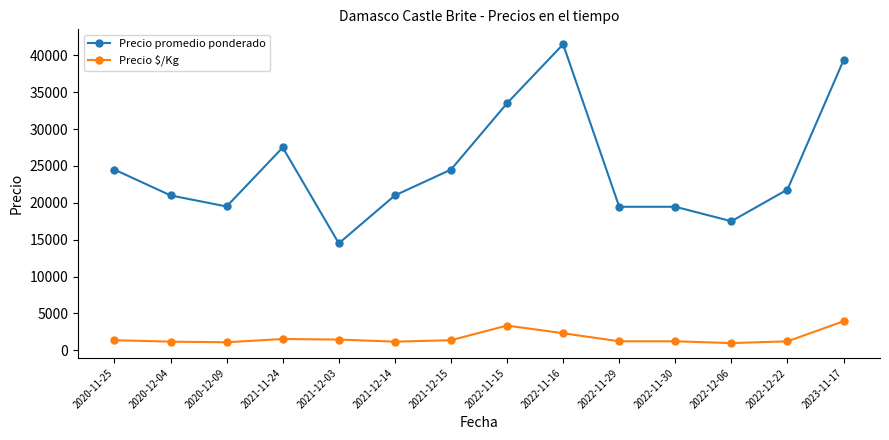

What is the lowest value of the Precio promedio ponderado series?

14500